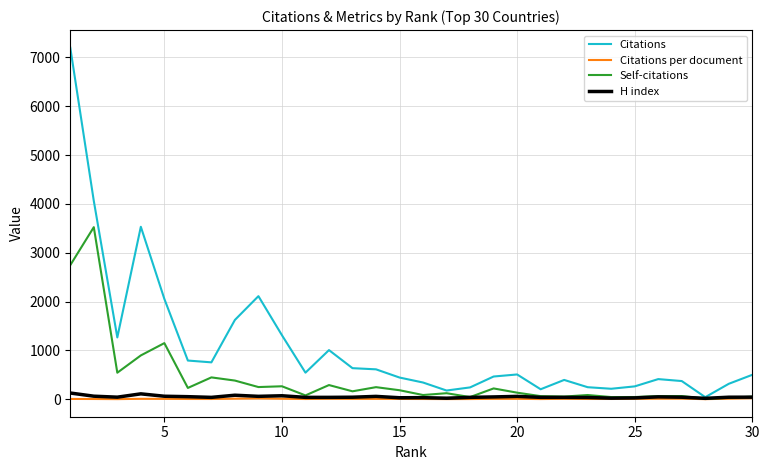

What is the maximum value shown in the chart?

7201.0